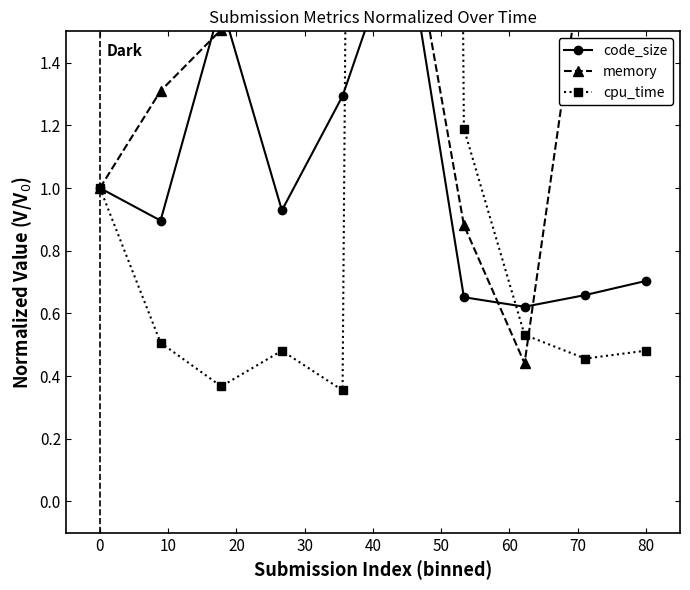

How many data points does each series have?

10